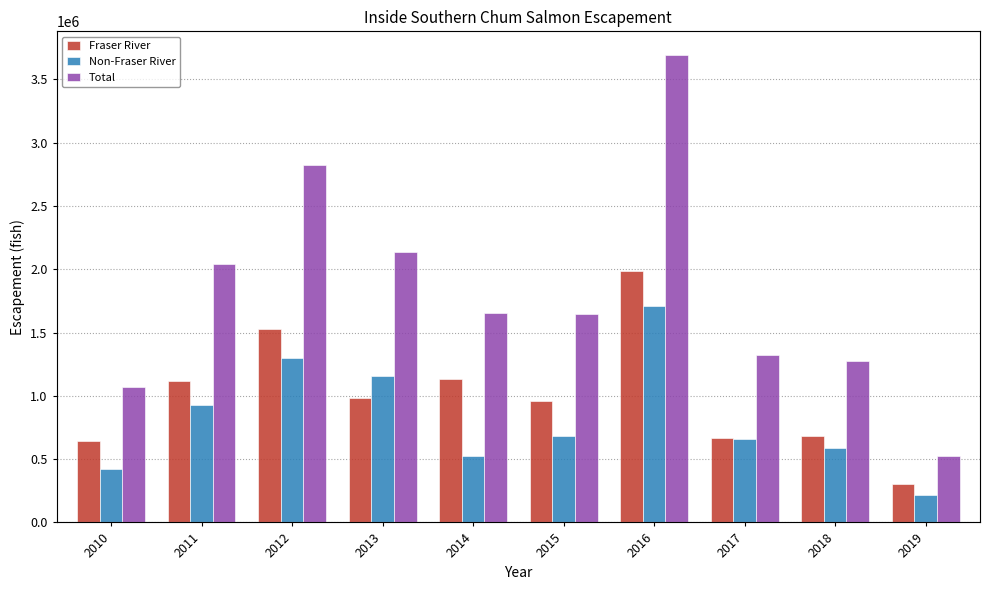

At 2017, list the series in order from largest to smallest.

Total, Fraser River, Non-Fraser River